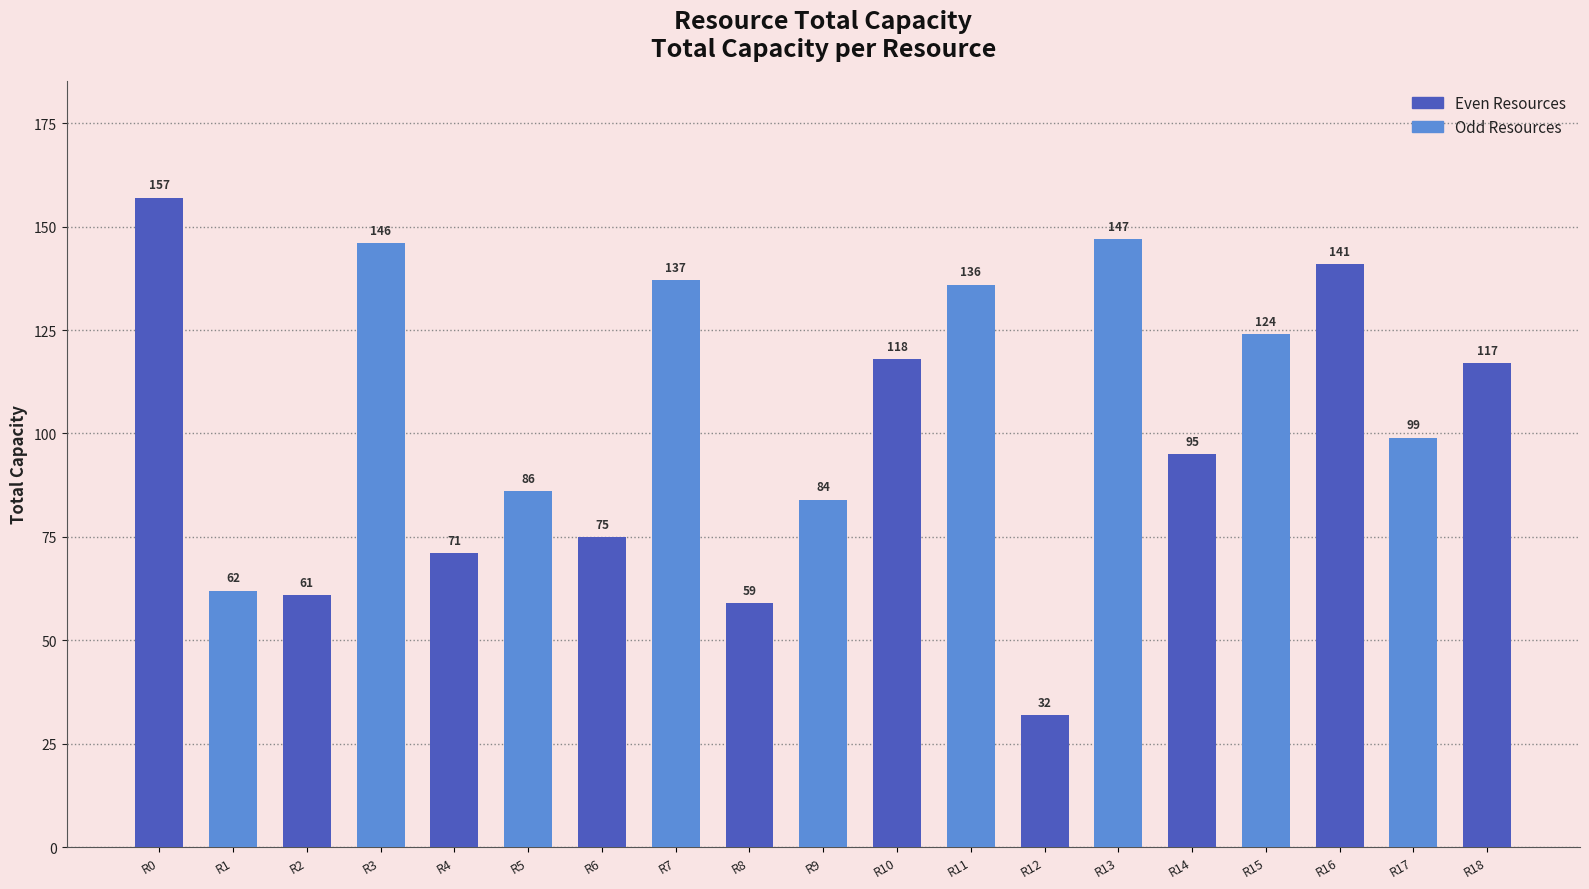

What is the change in value from R0 to R12?

-125